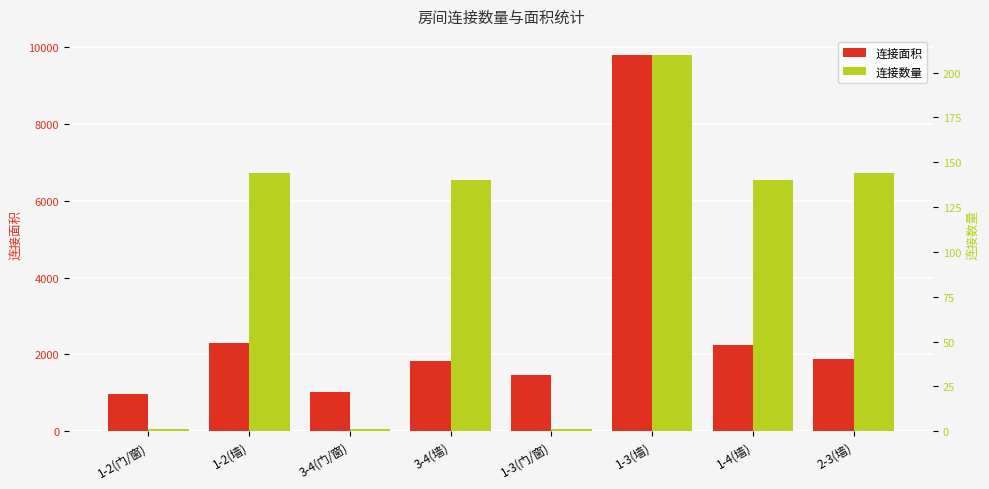

At which category is the sum across all series the highest?

1-3(墙)